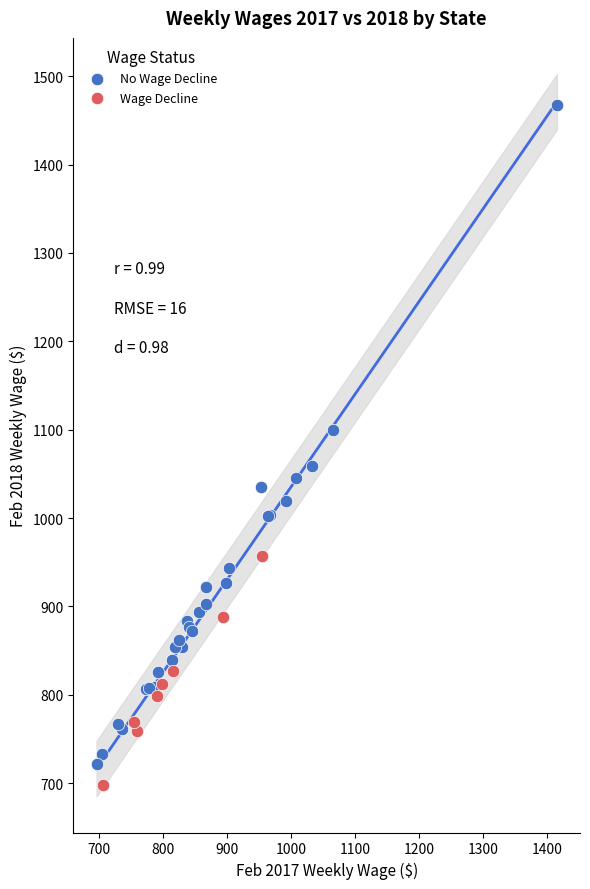

What are all the series names shown in the legend?

No Wage Decline, Wage Decline